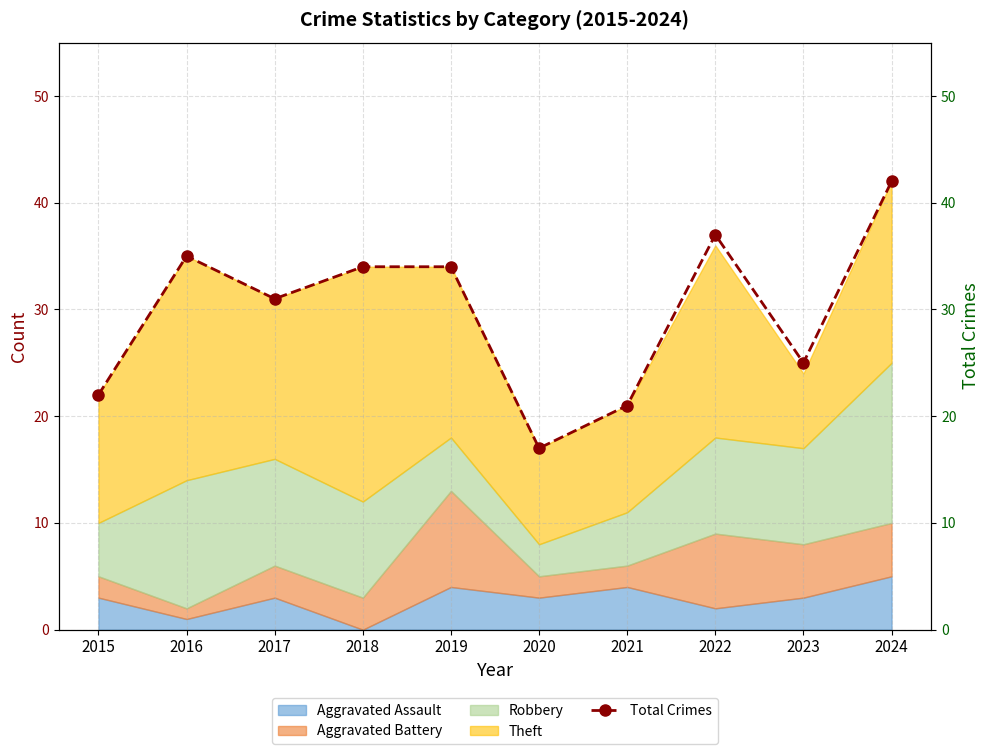

What is the difference between the maximum and minimum values?

25